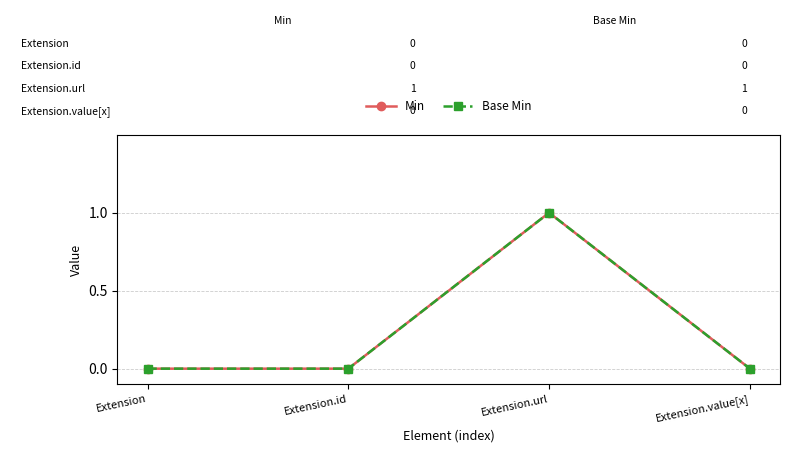

What is the value of the Min point at the 3rd from the left?

1